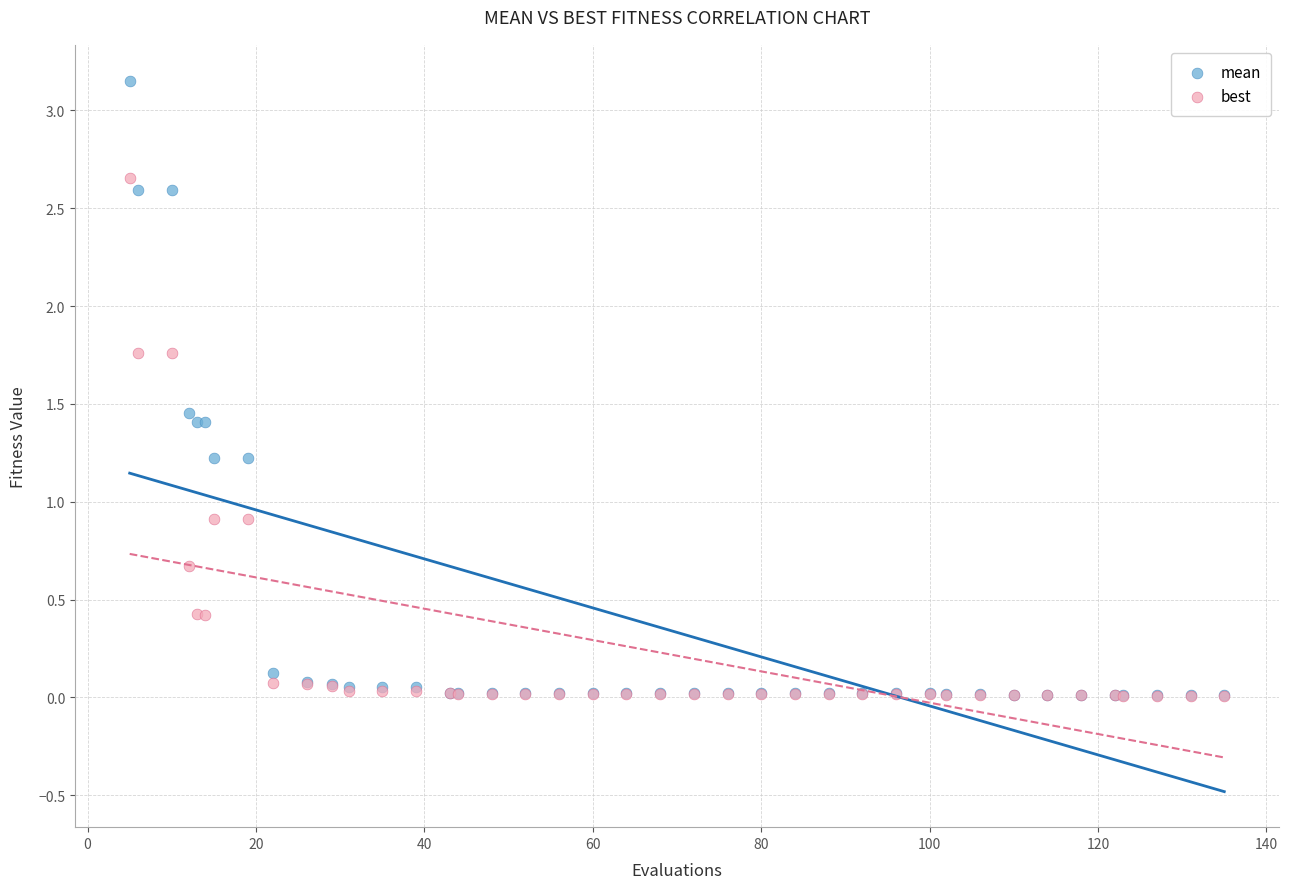

Which series has the widest spread of Y values?

mean